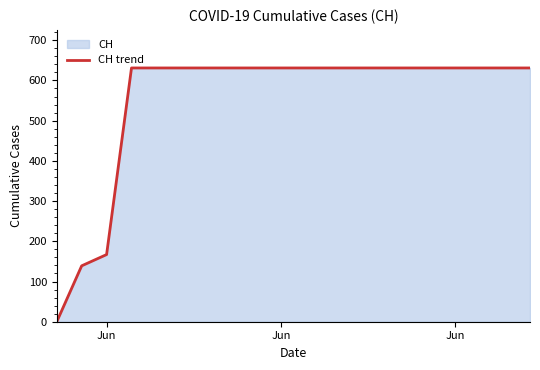

True or false: the data shows 974 at 7.

False